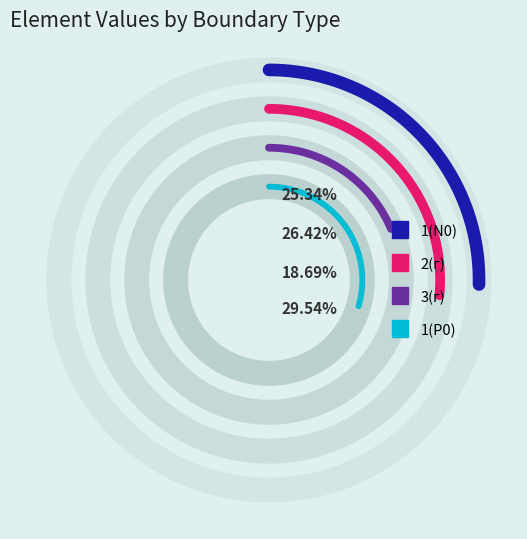

How many segments does this pie chart have?

4